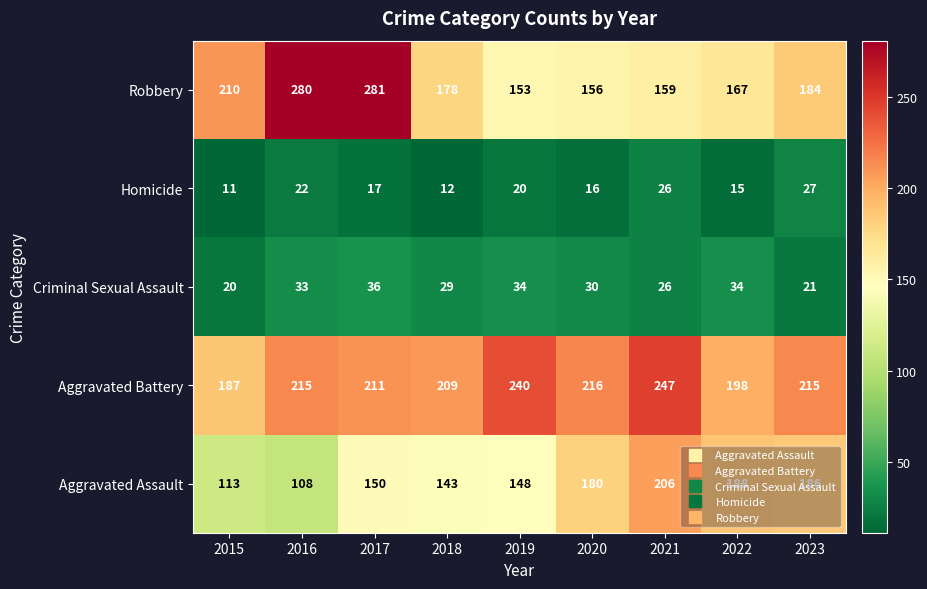

Rank the series by their maximum value, from highest to lowest.

Robbery, Aggravated Battery, Aggravated Assault, Criminal Sexual Assault, Homicide